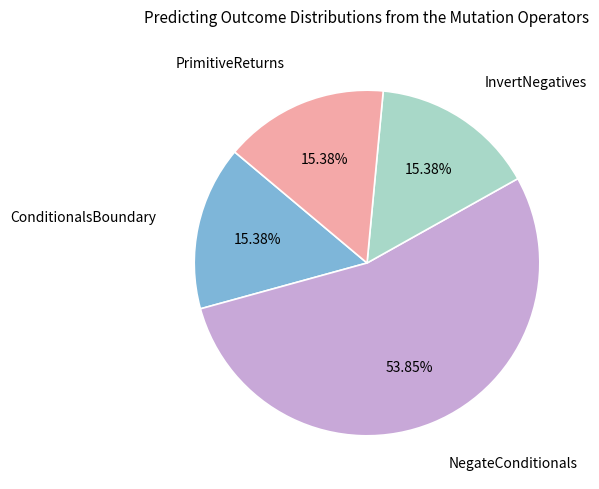

Is there any slice that represents more than half of the pie?

Yes